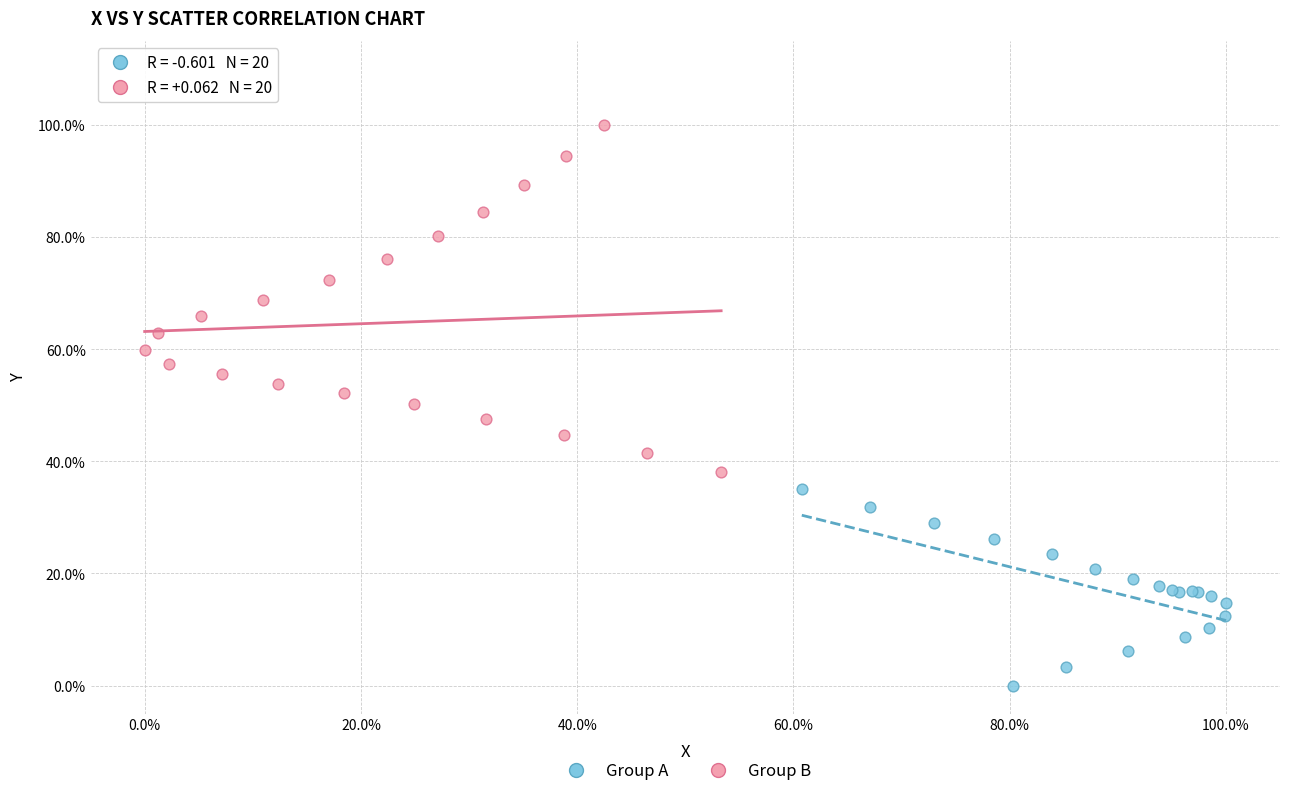

Which series reaches the maximum Y coordinate?

Group B